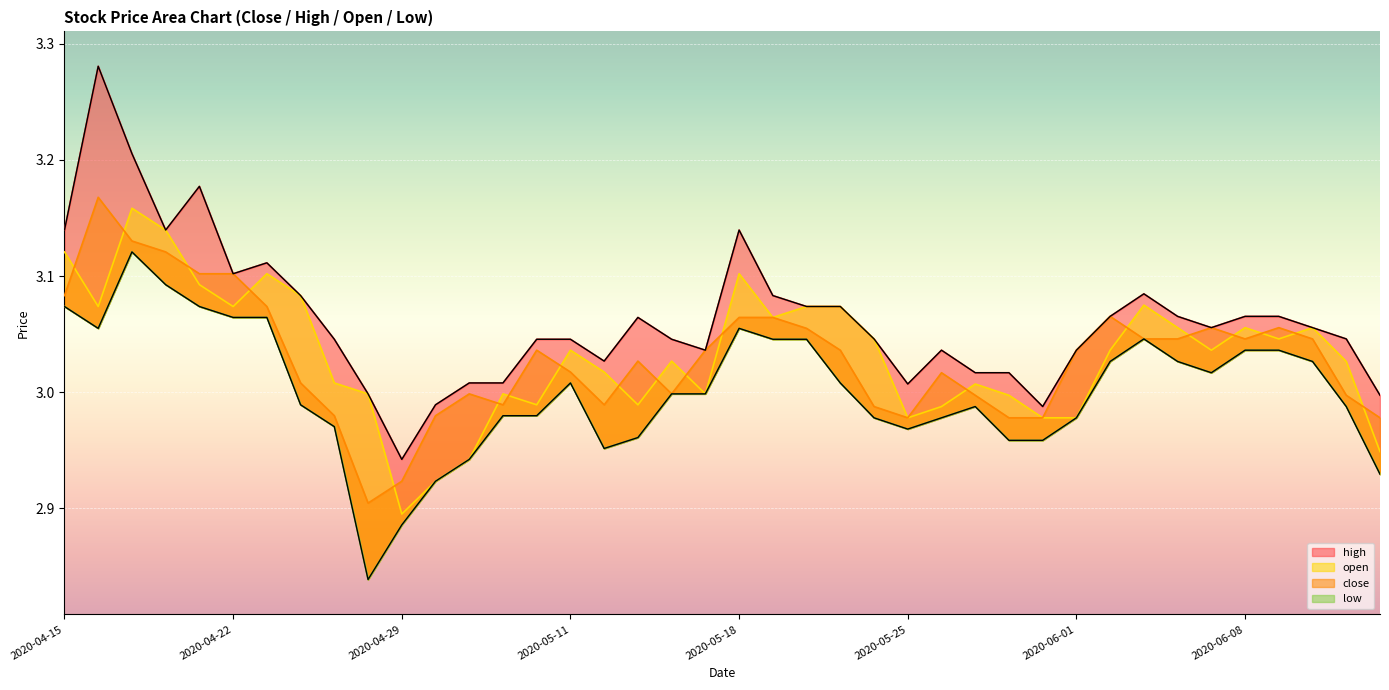

What are all the series names shown in the legend?

high, close, open, low